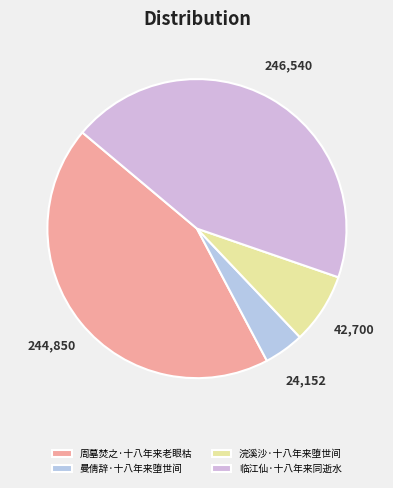

What portion of the pie excludes 周墓焚之·十八年来老眼枯?

56.1%